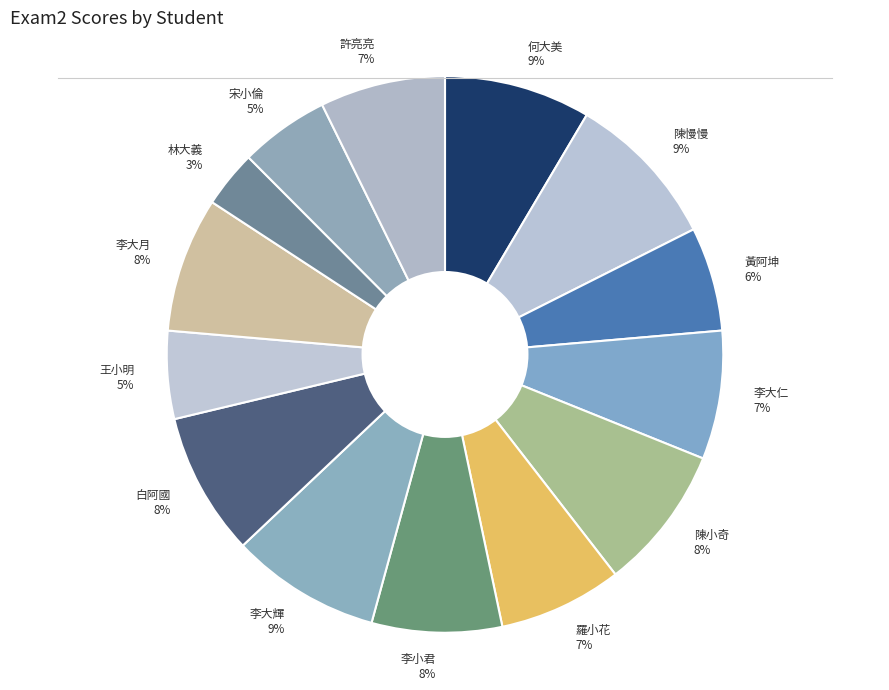

Approximately how many times larger is the value at 許亮亮 compared to 李大仁?

1.0